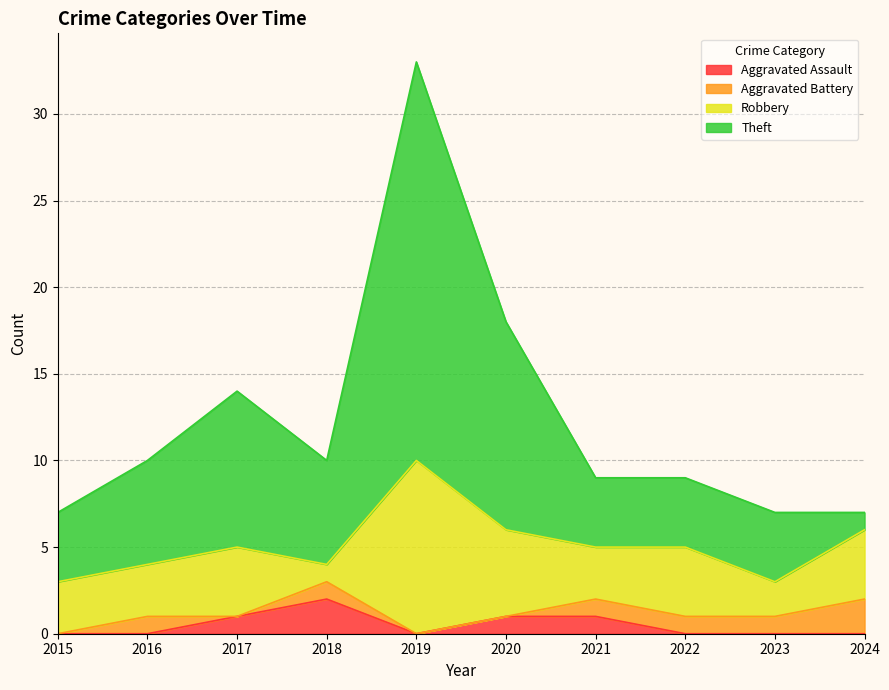

Is the value of Aggravated Assault at 2024 greater than the value of Theft at 2020?

No